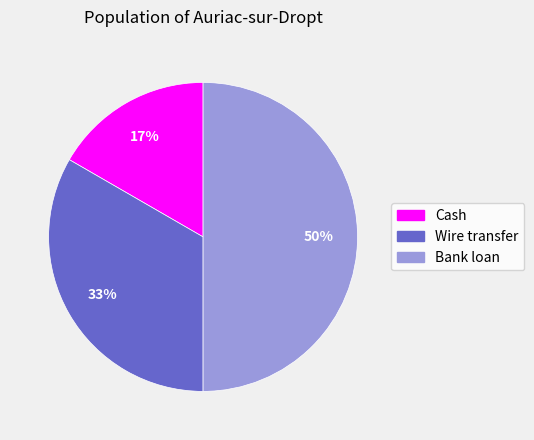

True or false: Wire transfer accounts for 33% of the total.

True